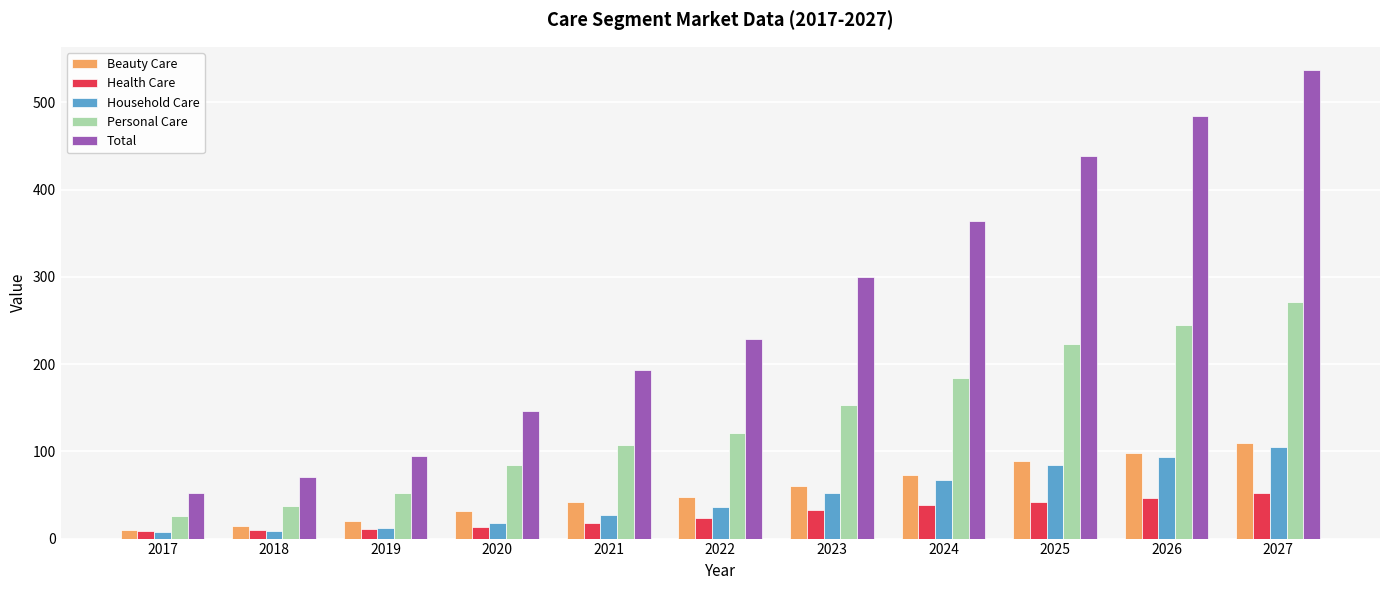

True or false: Household Care has a value of 6.9 at 2021.

False